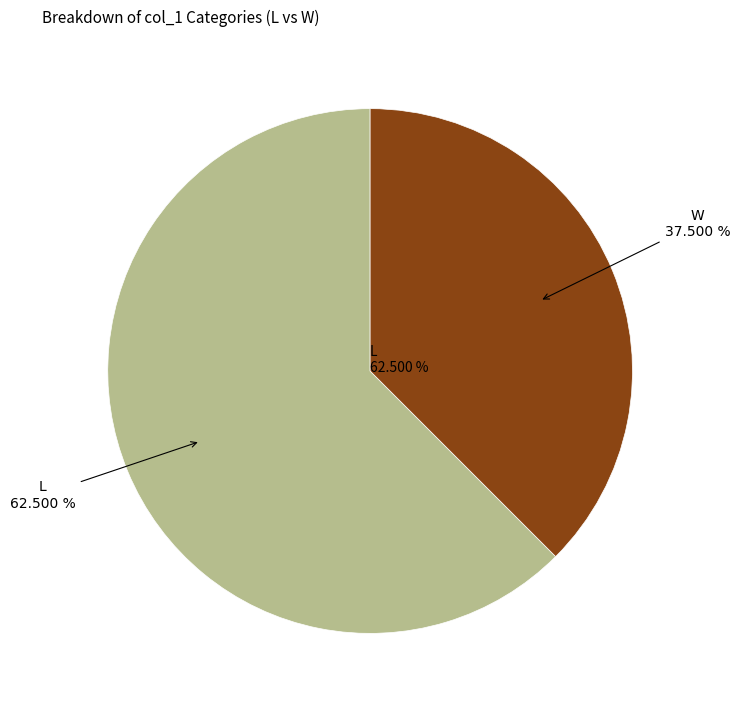

To the nearest percent, what is the average slice percentage?

50%